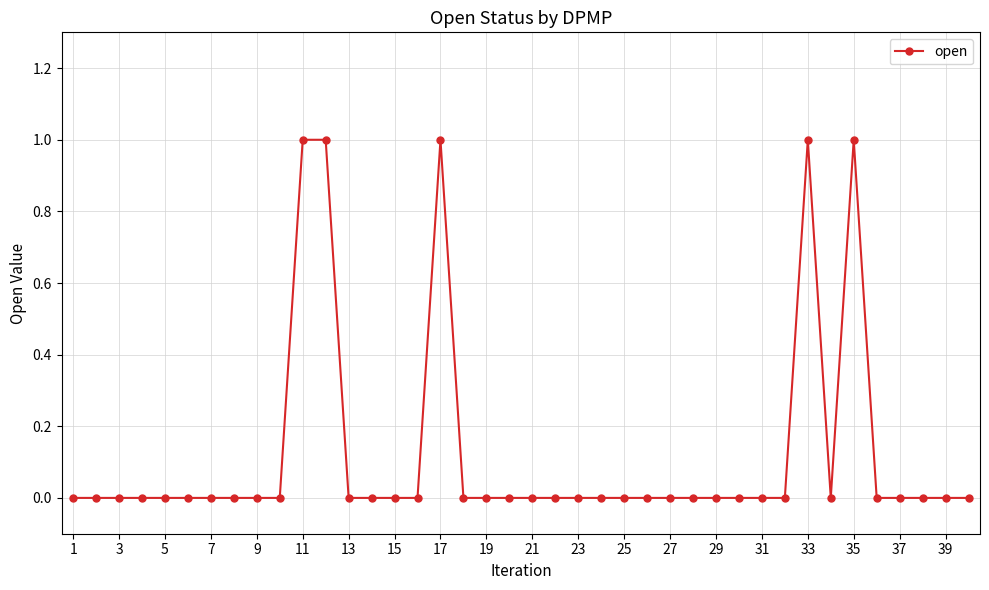

True or false: the data has more than 0 interior local peaks.

True